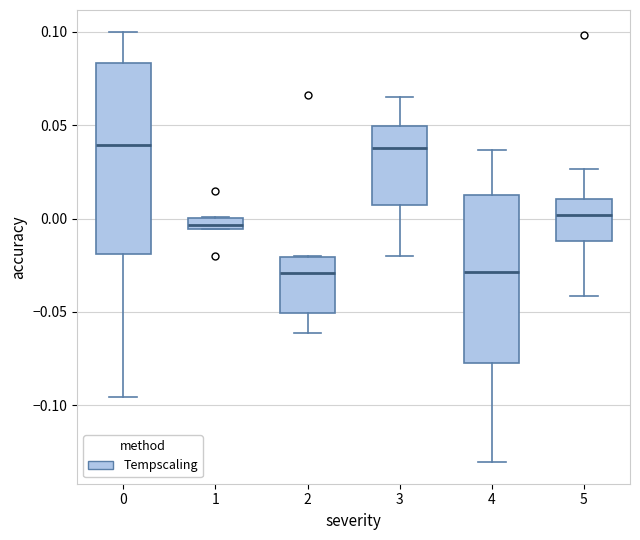

Comparing the boxes themselves (not the whiskers), which one is the tallest?

0